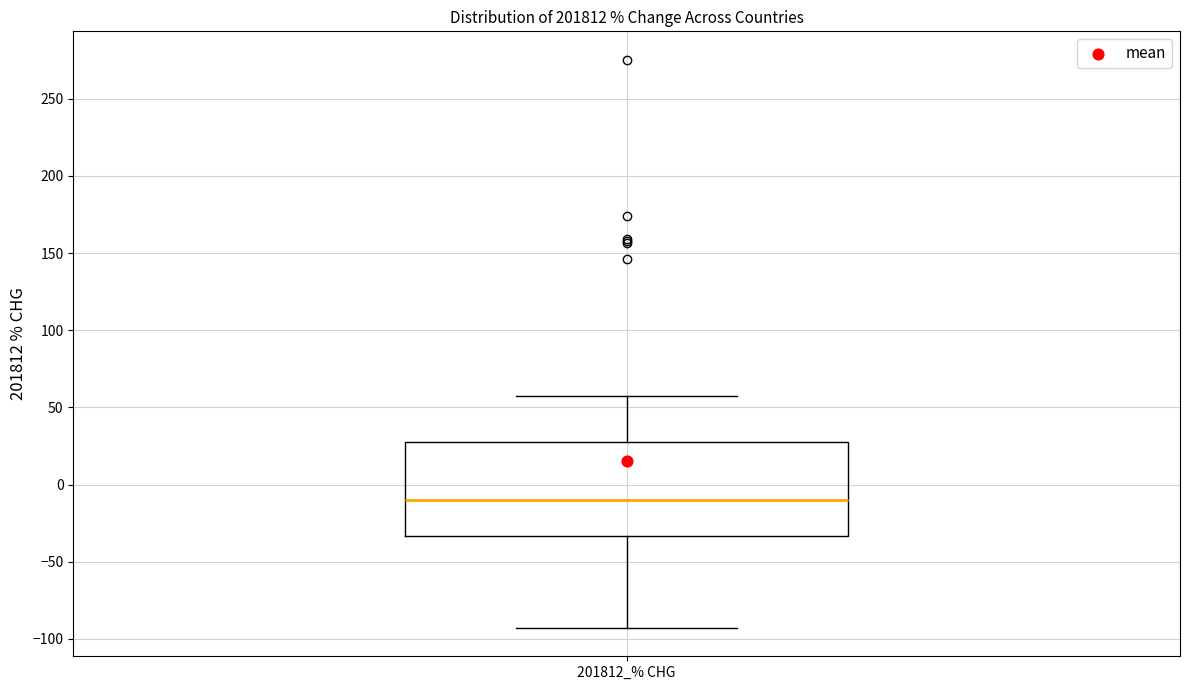

Transcribe this box plot: give where the median line is, the range the box spans, and where the two whiskers end, as read against the y-axis. The values are not printed on the chart, so give them approximately, as read against the axis.

median -10, box -35 to 25, whiskers -95 to 55